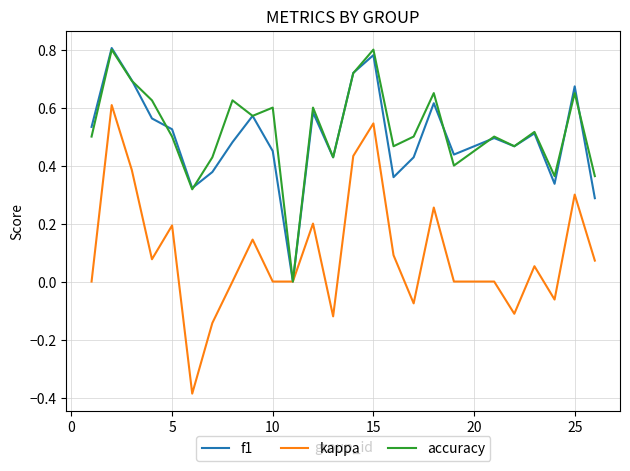

Which series has the widest spread of values?

kappa